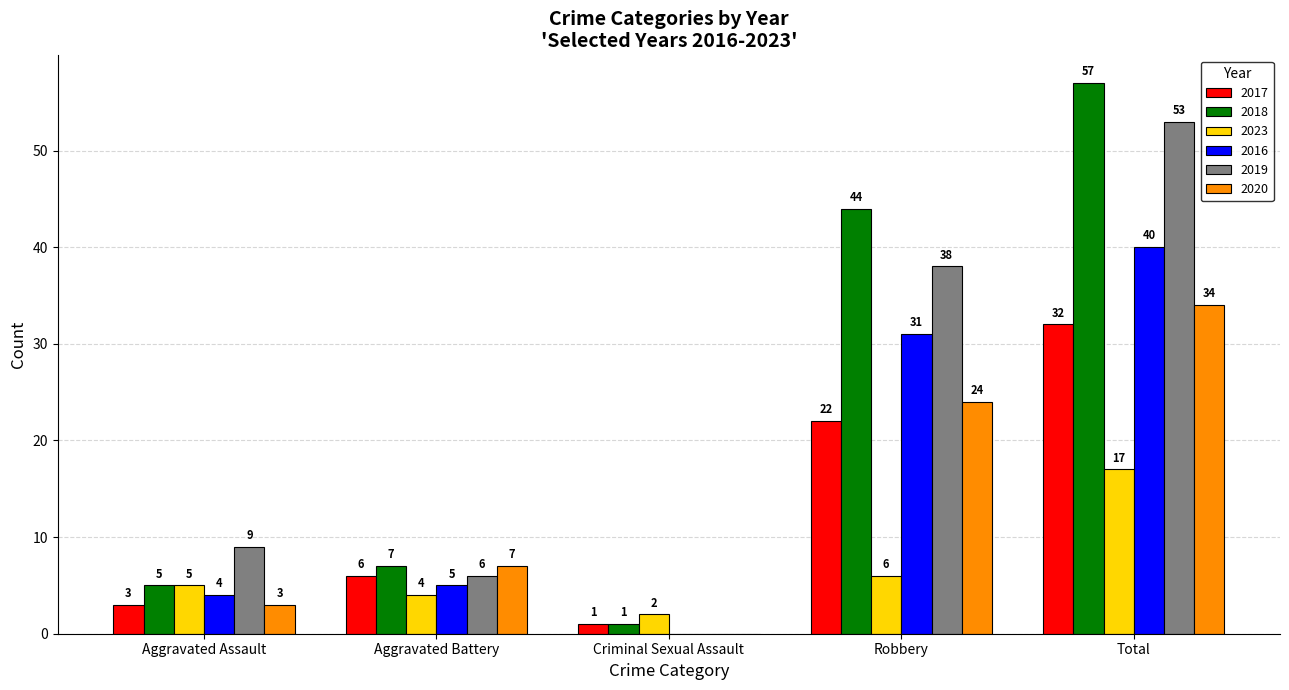

Which series changed the most between Criminal Sexual Assault and Robbery?

2018